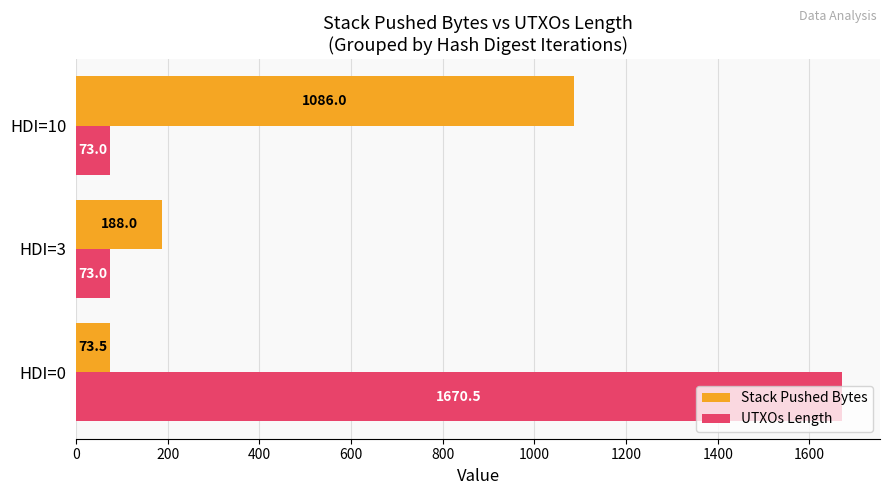

List the series in order of their overall mean, highest first.

UTXOs Length, Stack Pushed Bytes